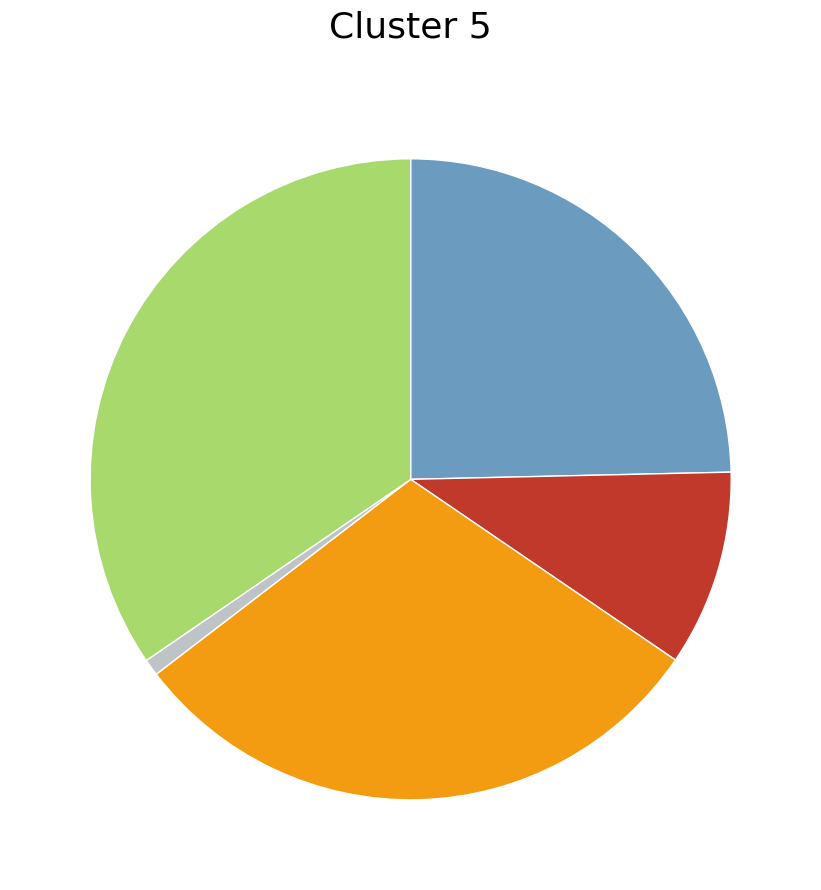

Is there any slice that represents more than half of the pie?

No